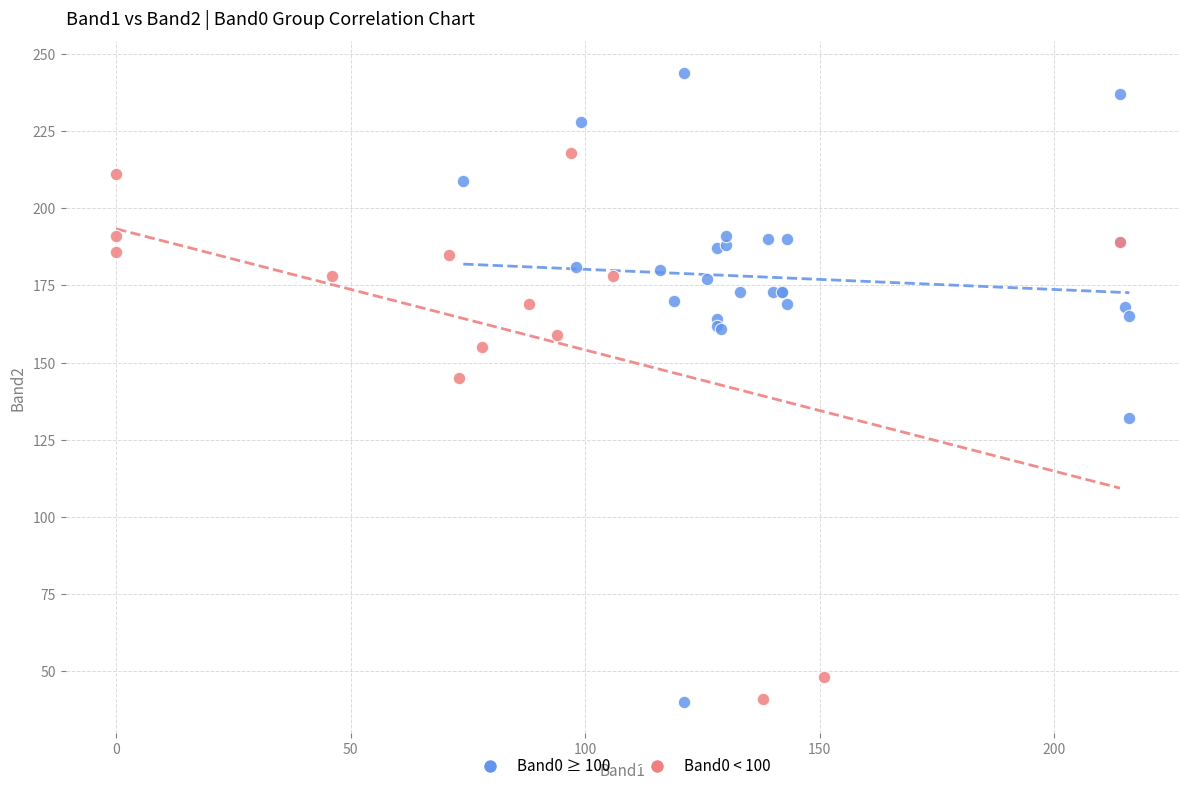

Which series has the largest Y range (max minus min)?

Band0 ≥ 100